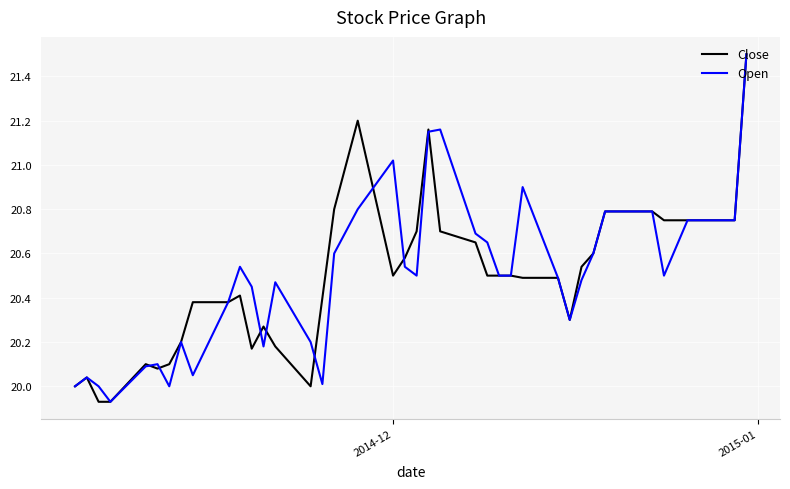

What is the maximum value shown in the chart?

21.5